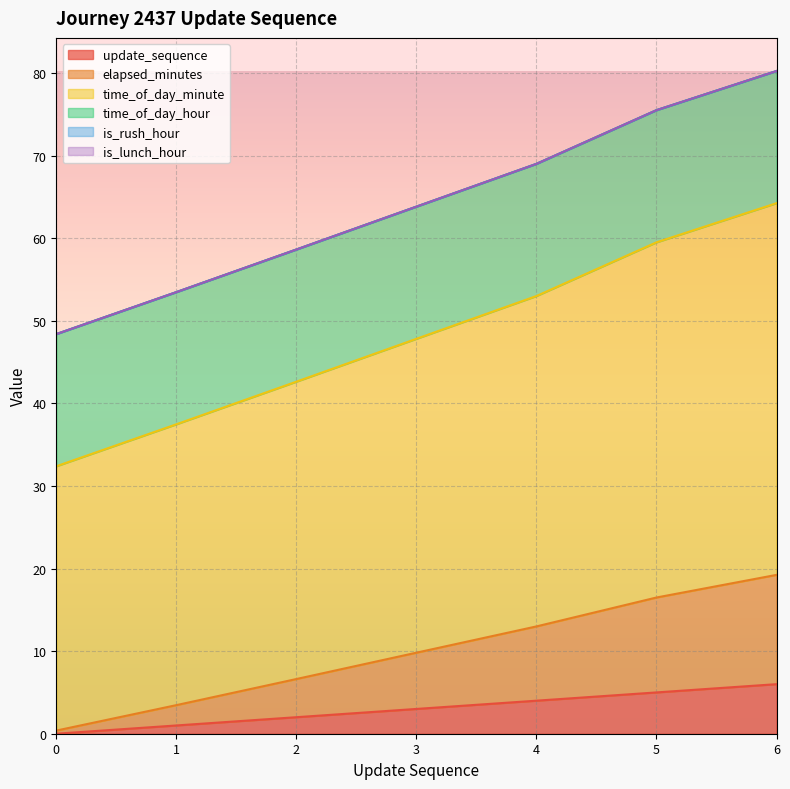

Which series has the largest range (max minus min)?

time_of_day_minute